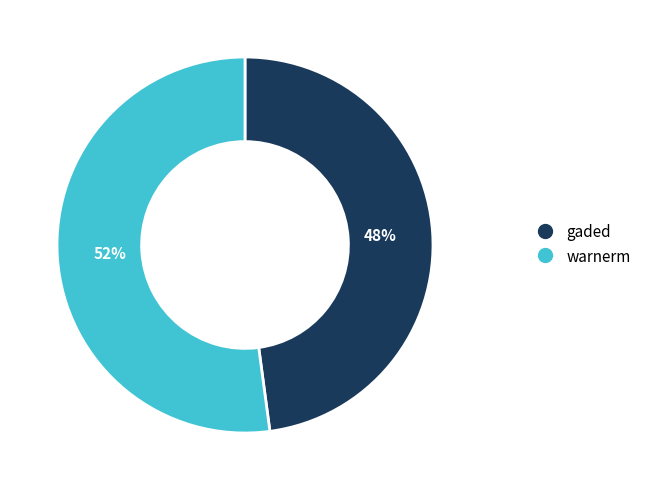

Between gaded and warnerm, which is larger?

warnerm